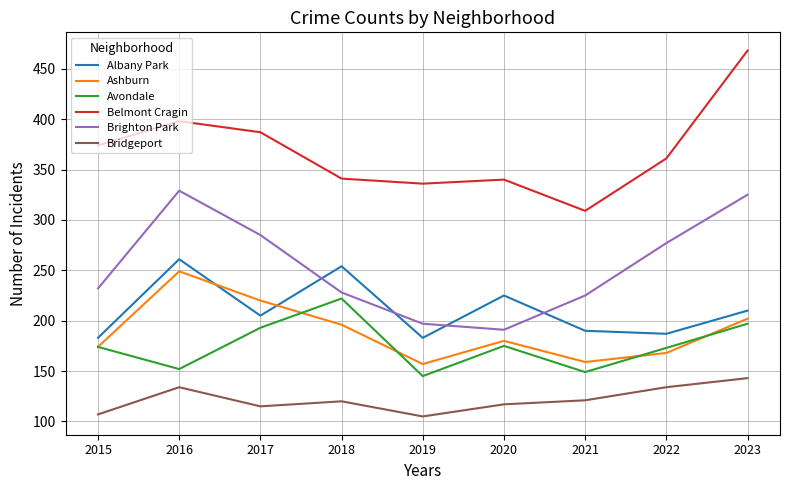

At how many categories does at least one series exceed 347?

5